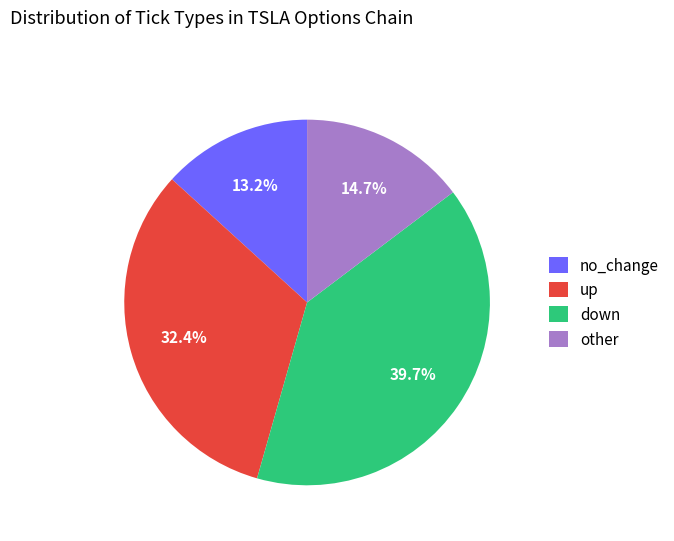

True or false: other accounts for 15% of the total.

True